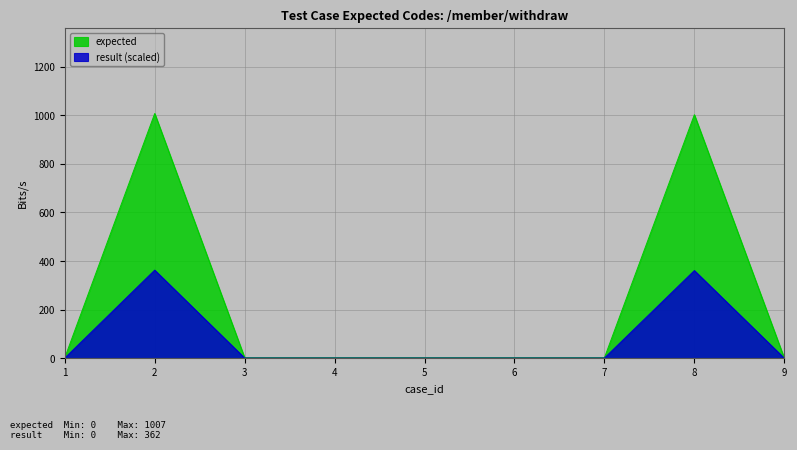

What is the change in value from 3 to 8?

+1000